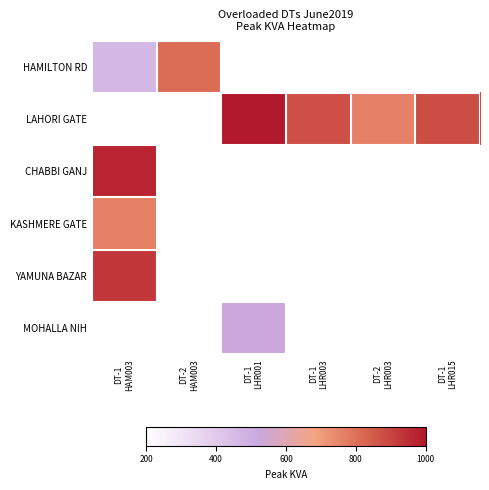

What is the maximum value shown in the chart?

996.0